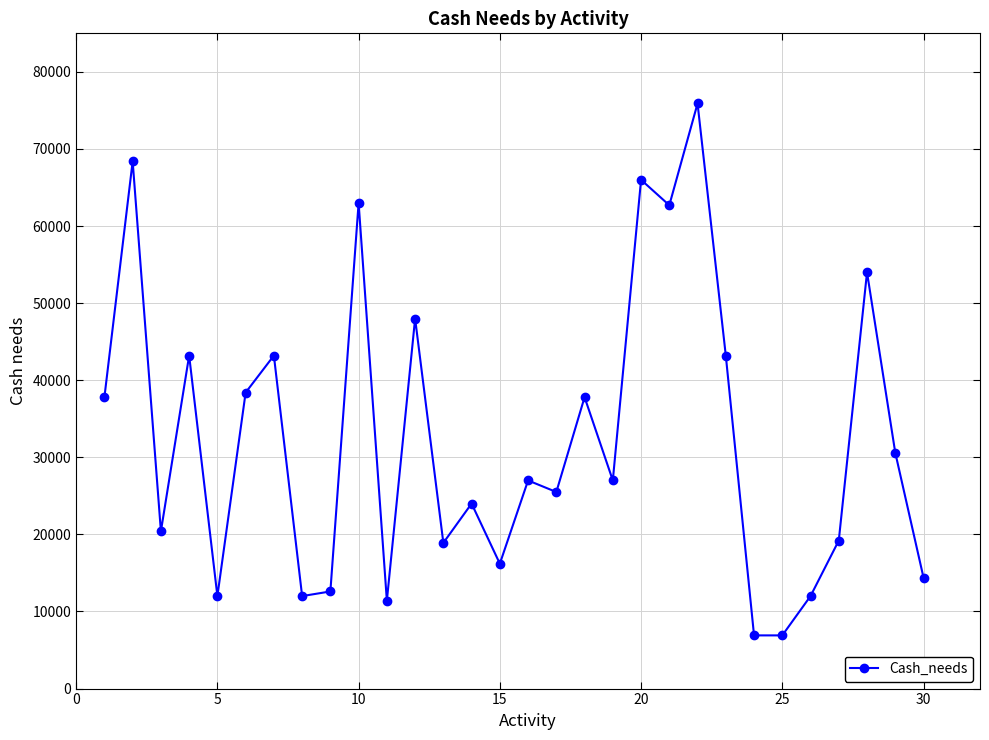

What is the difference between the second highest and second lowest values?

61500